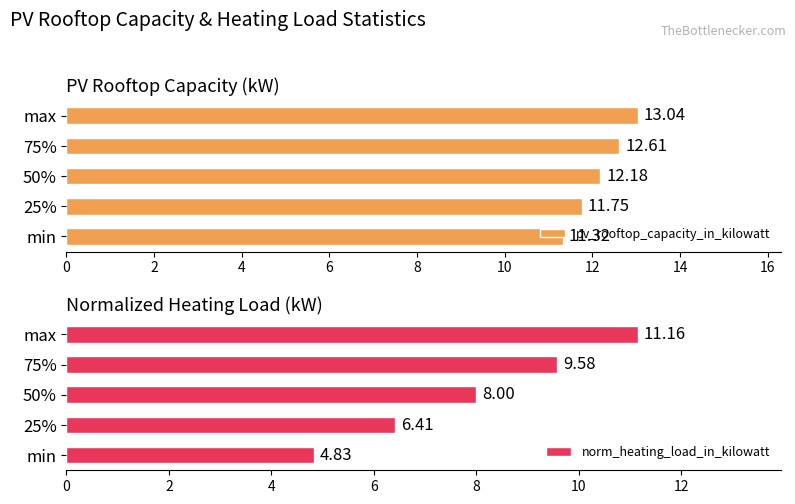

What is the difference between the pv_rooftop_capacity_in_kilowatt values at 75% and min?

1.3